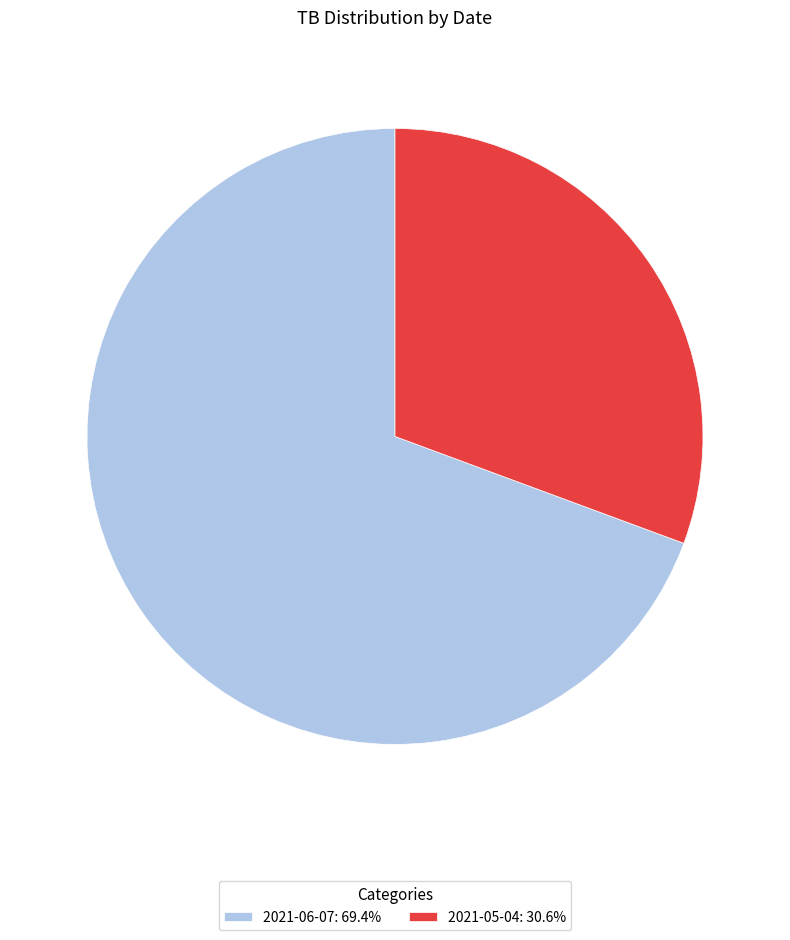

How many segments does this pie chart have?

2